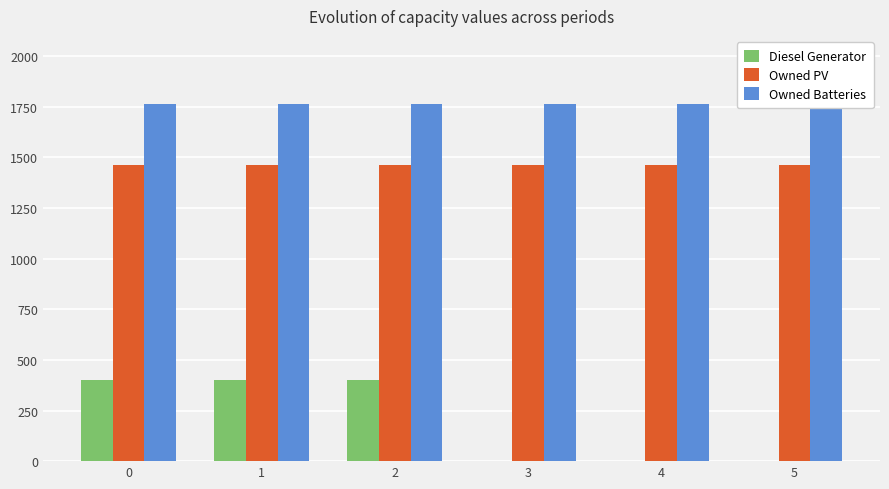

How many groups of bars are there?

6